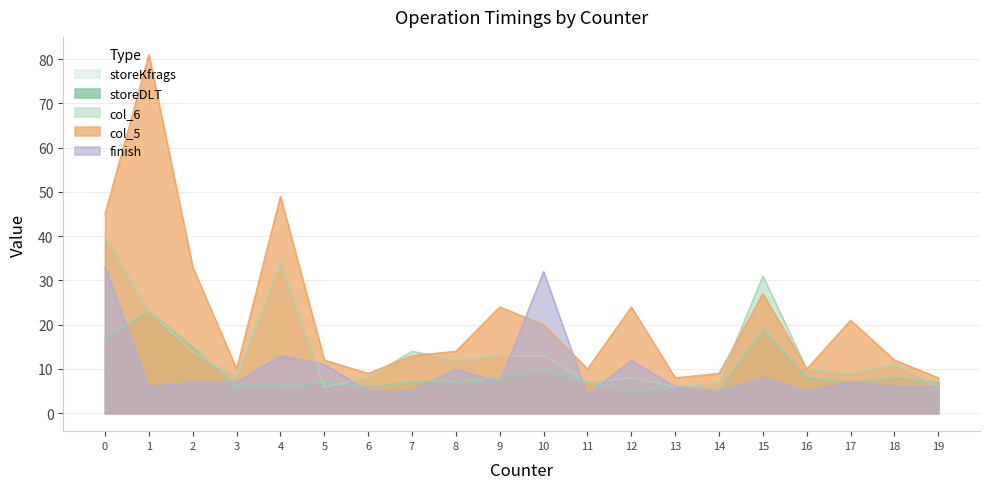

True or false: storeDLT has more than 1 interior local peaks.

True